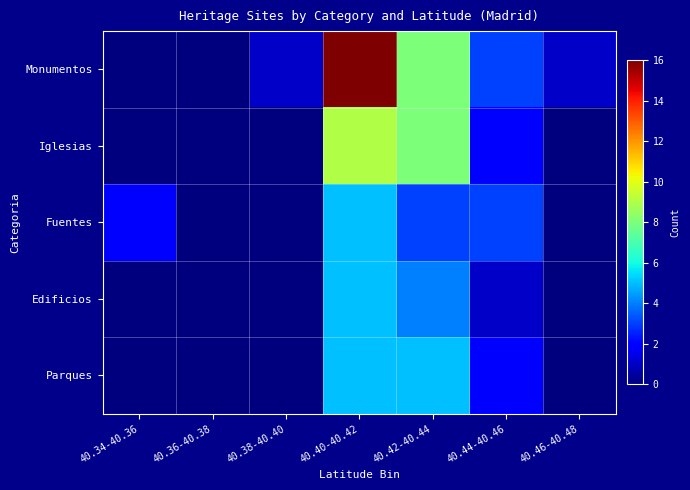

Count the number of data series in this chart.

5